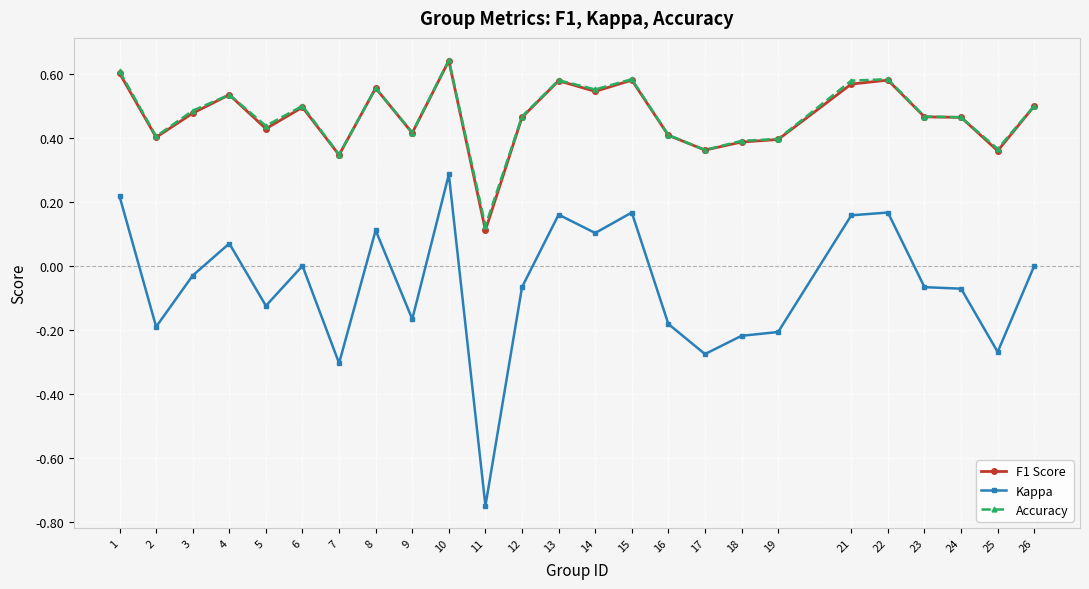

Which series has the widest spread of values?

Kappa